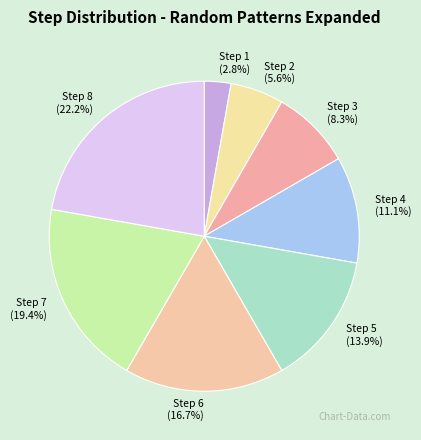

To the nearest percent, what is the combined percentage of Step 6 and Step 5?

31%